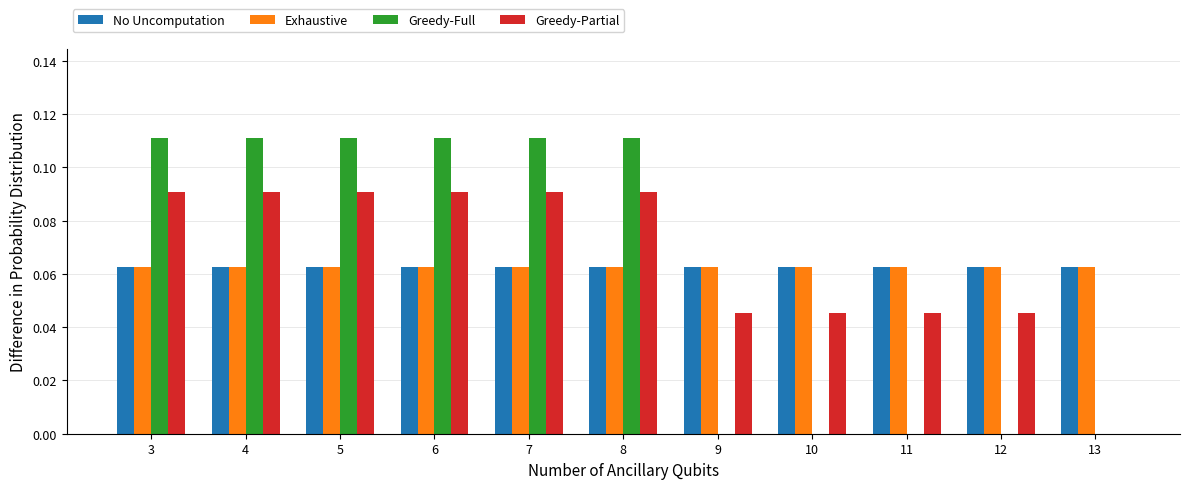

Does the chart contain stacked bars?

No